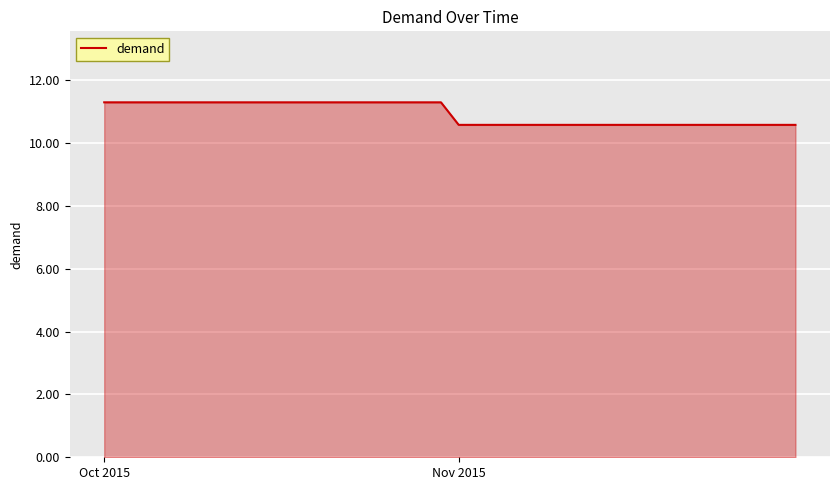

What is the difference between the maximum and minimum values?

0.7